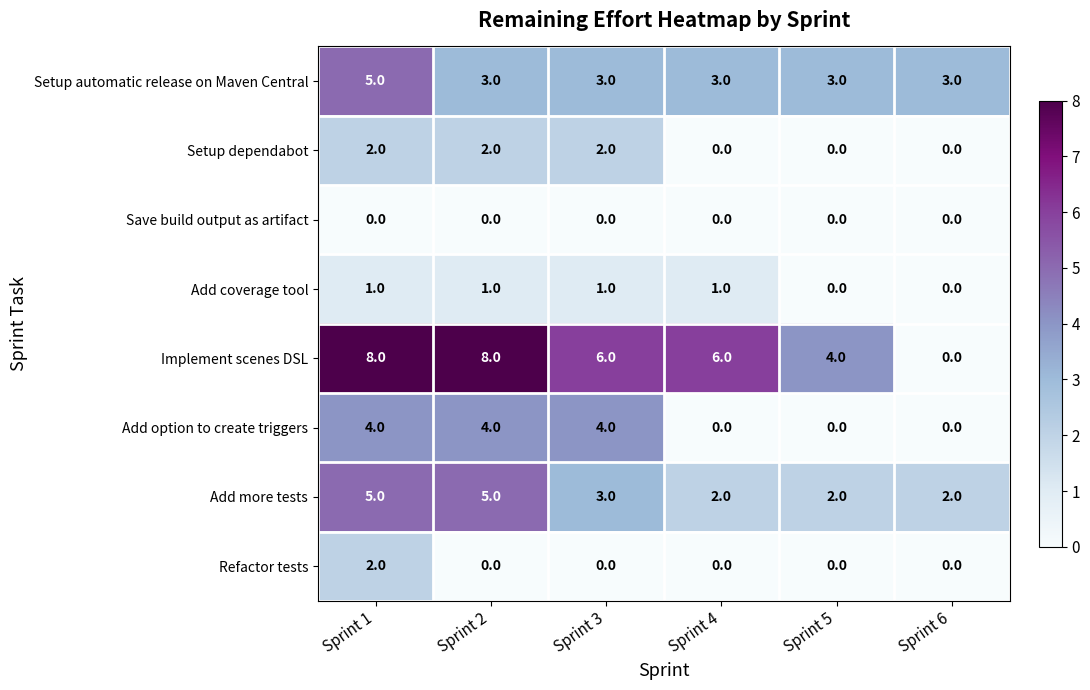

Which series has the largest range (max minus min)?

Implement scenes DSL